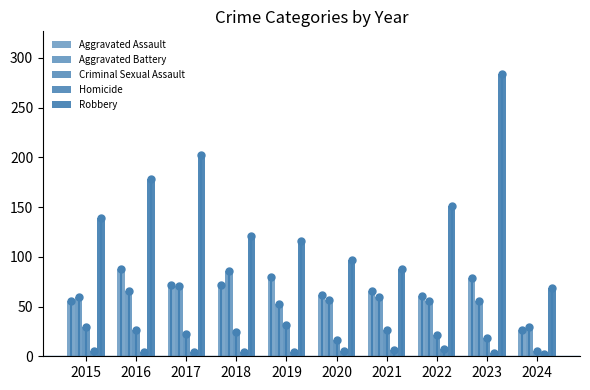

Is the value of Criminal Sexual Assault at 2019 greater than the value of Aggravated Battery at 2017?

No